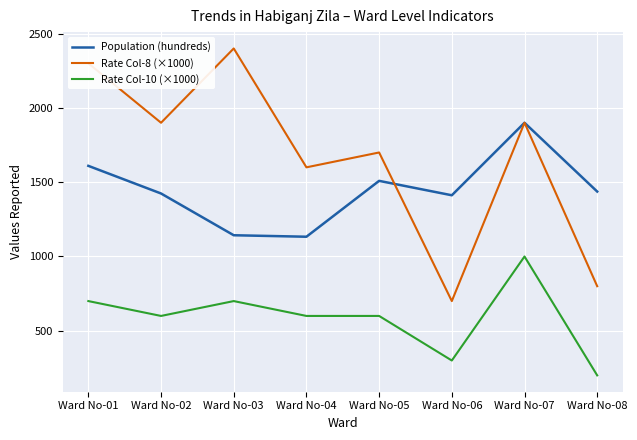

How many lines are shown in the chart?

3